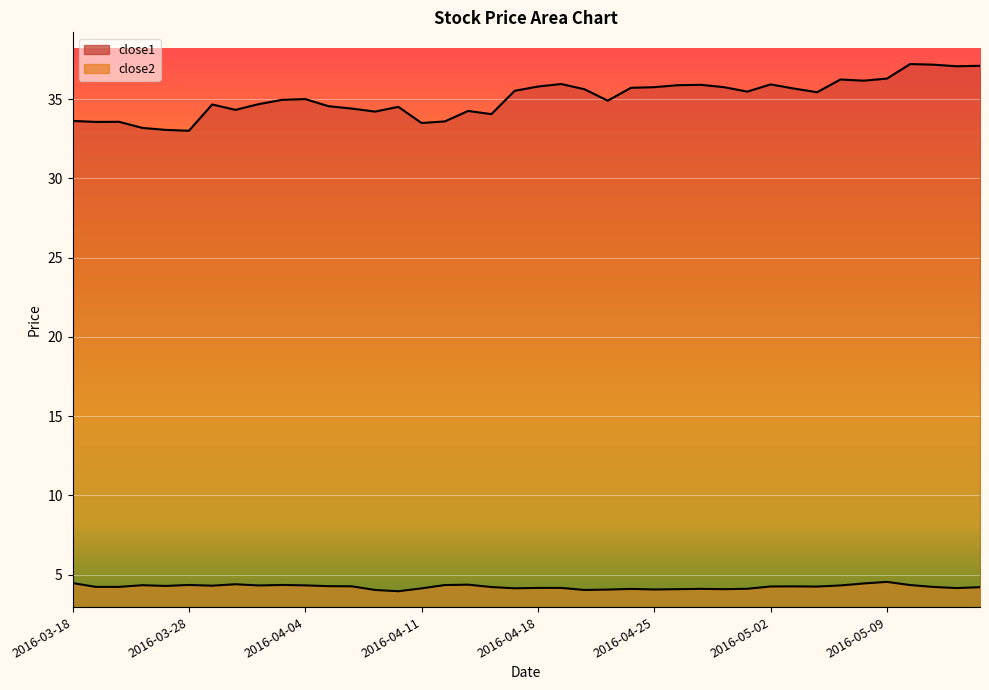

Which has a higher value, 2016-04-22 or 2016-04-07?

2016-04-22